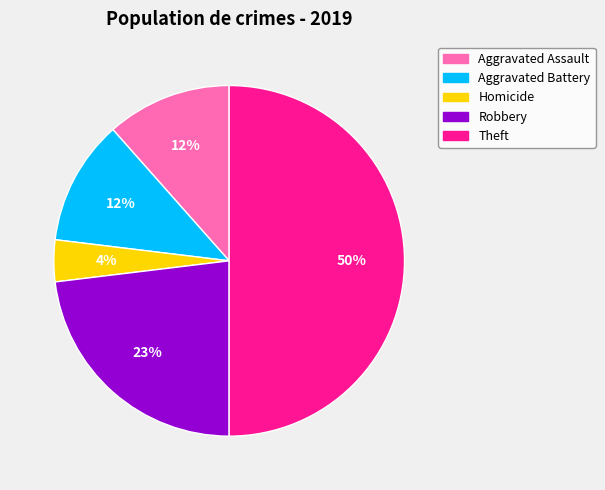

To the nearest percent, what is the difference between the largest and smallest slice percentages?

46%